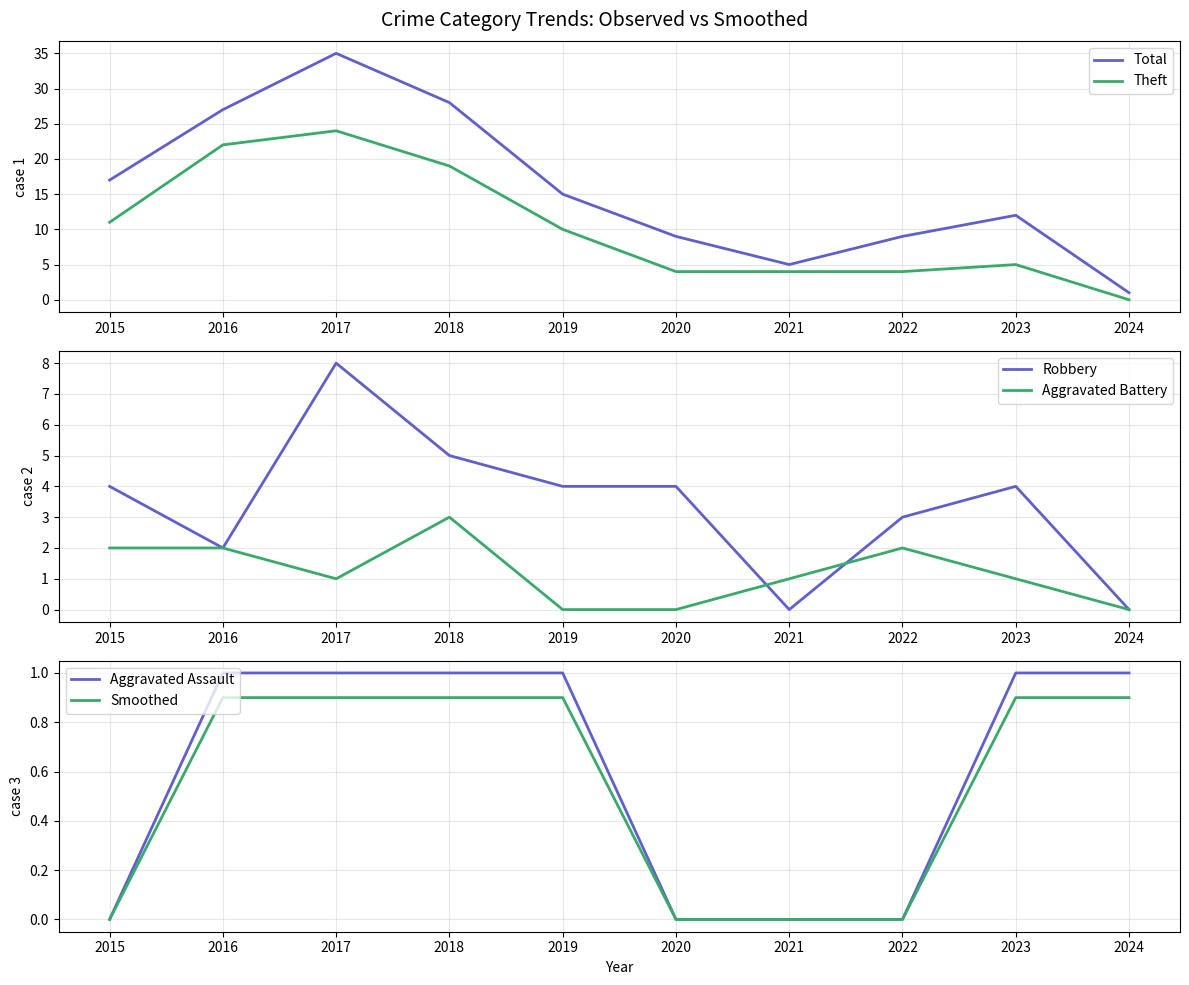

Which series has the largest range (max minus min)?

Total